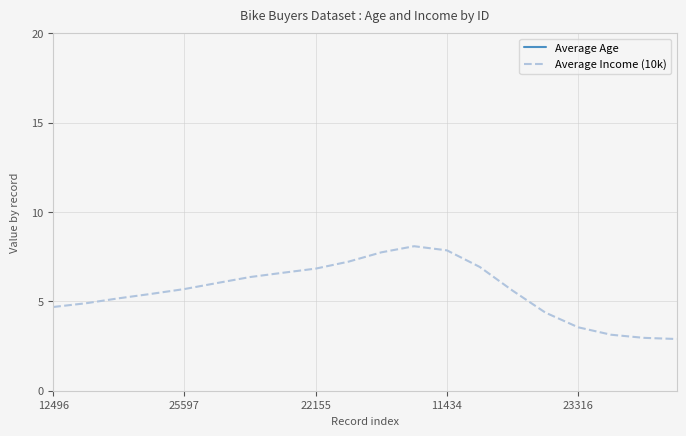

At how many categories does at least one series exceed 14?

20